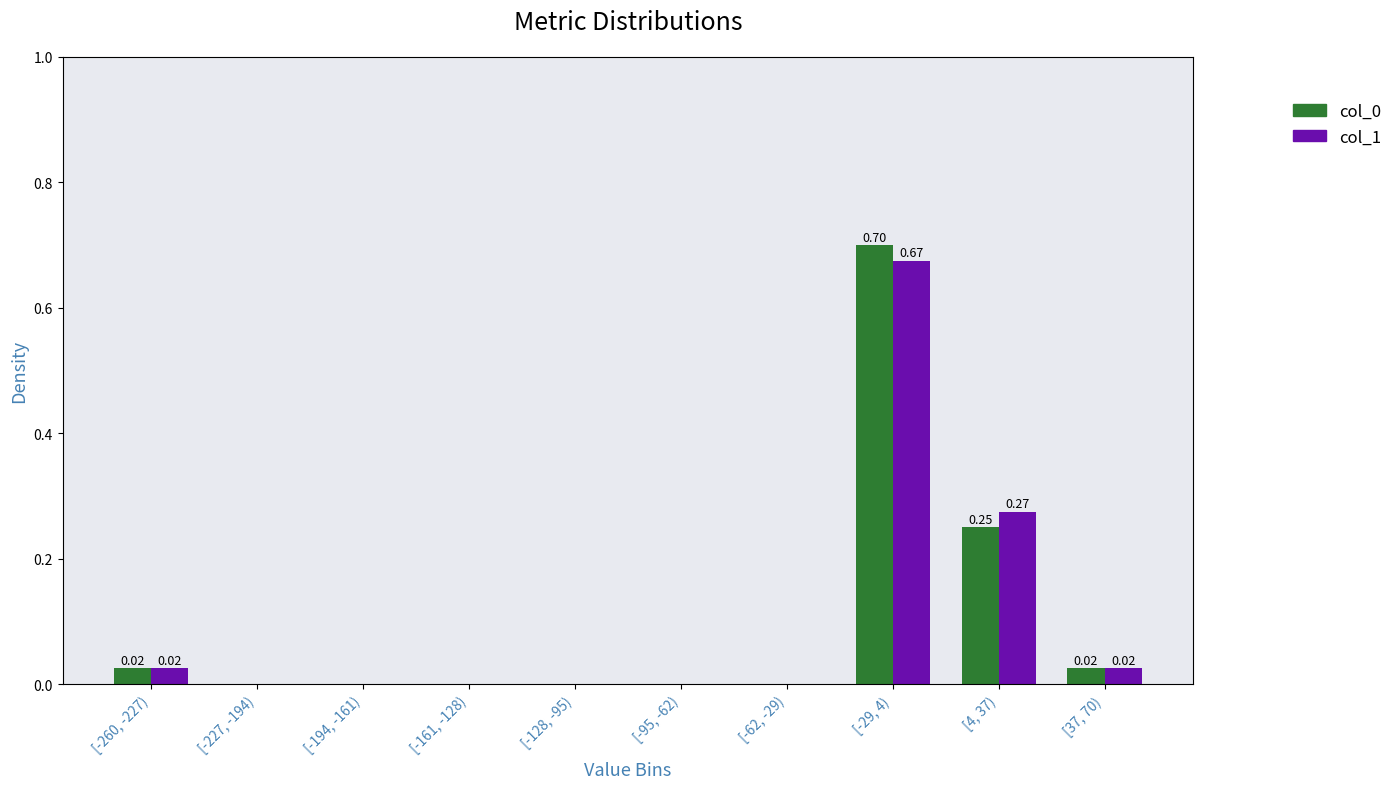

Is the value of col_1 at [-227, -194) greater than the value of col_0 at [-29, 4)?

No